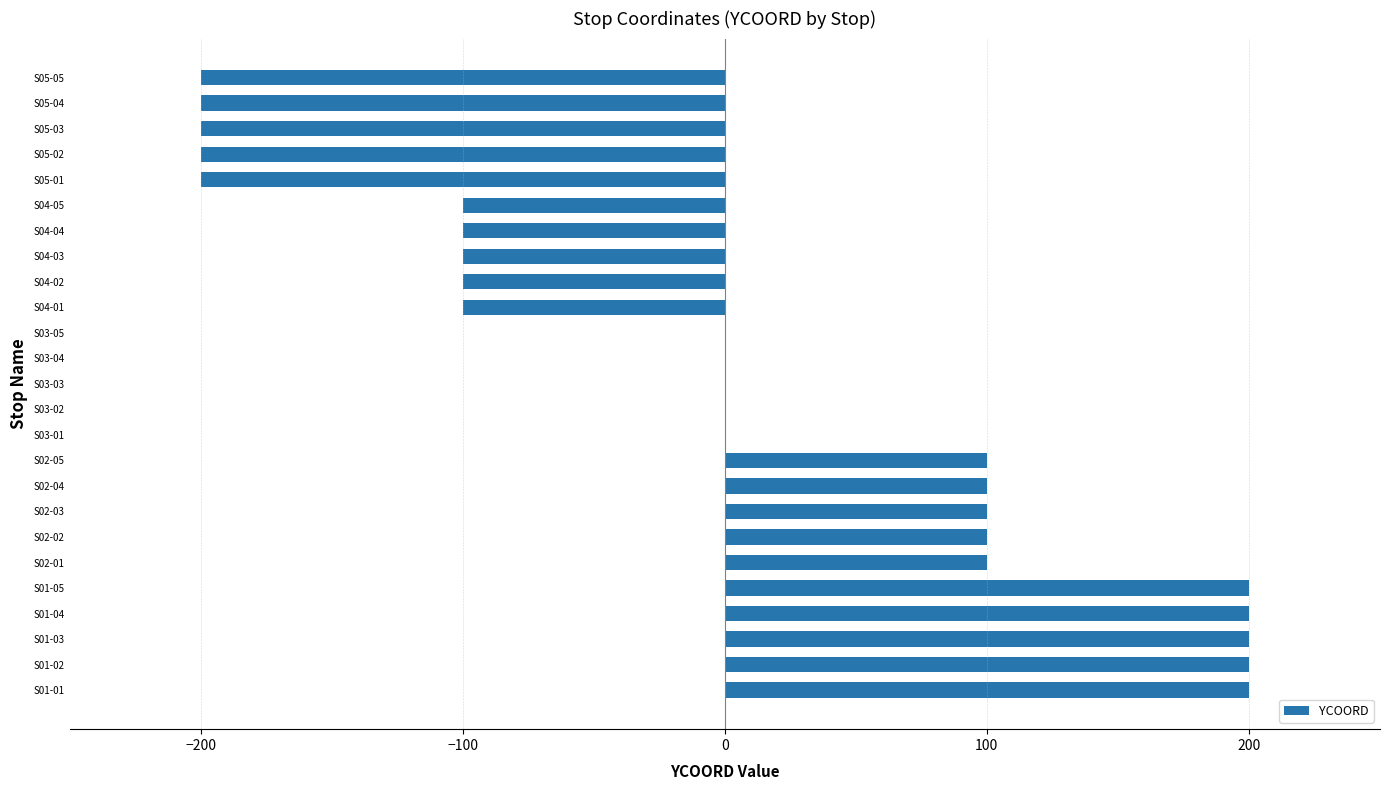

What is the greatest value displayed?

200